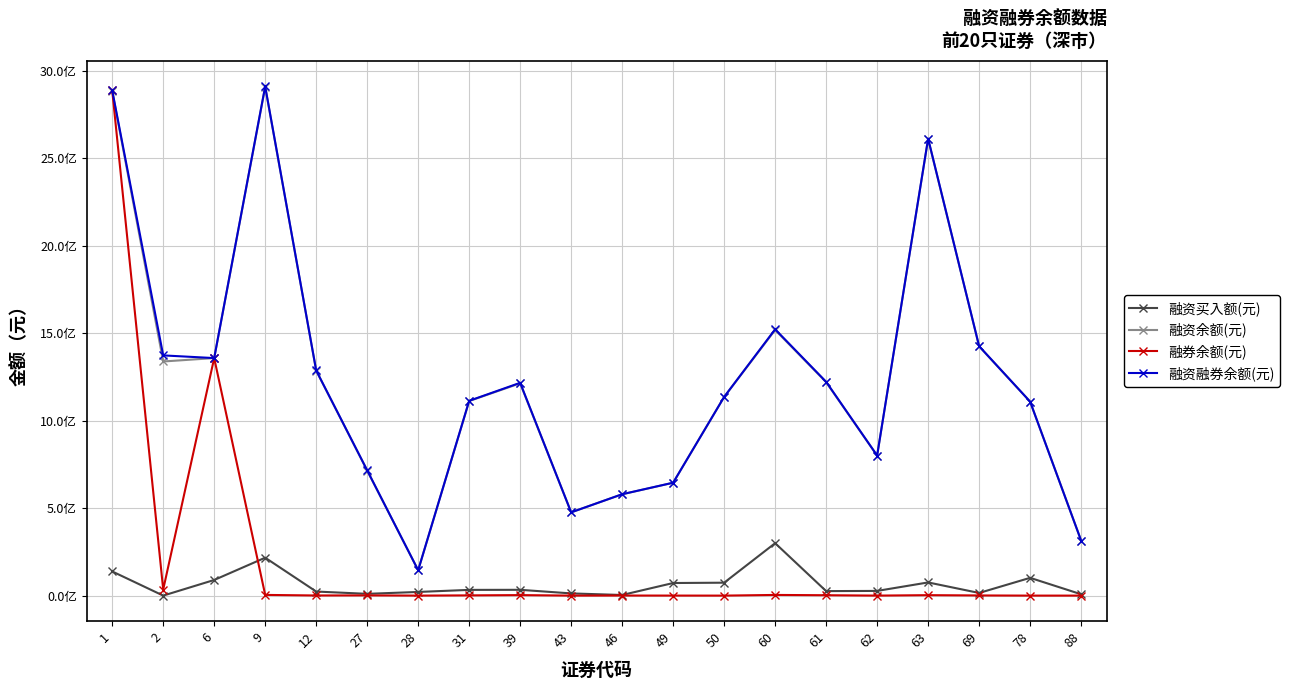

True or false: 融资买入额(元) and 融资余额(元) intersect in this chart.

False